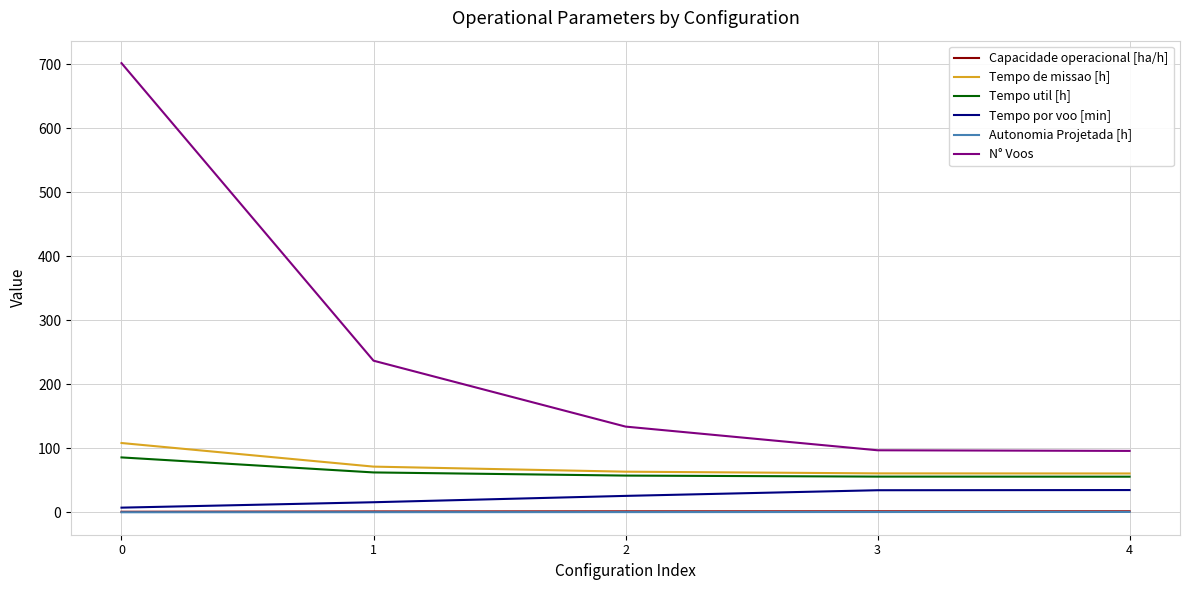

Which series has the largest range (max minus min)?

N° Voos